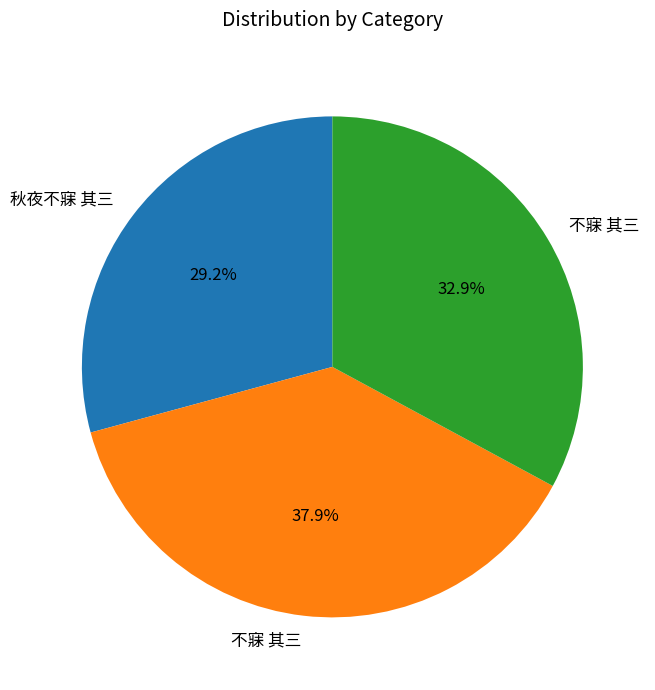

To the nearest percent, what is the average slice percentage?

33%